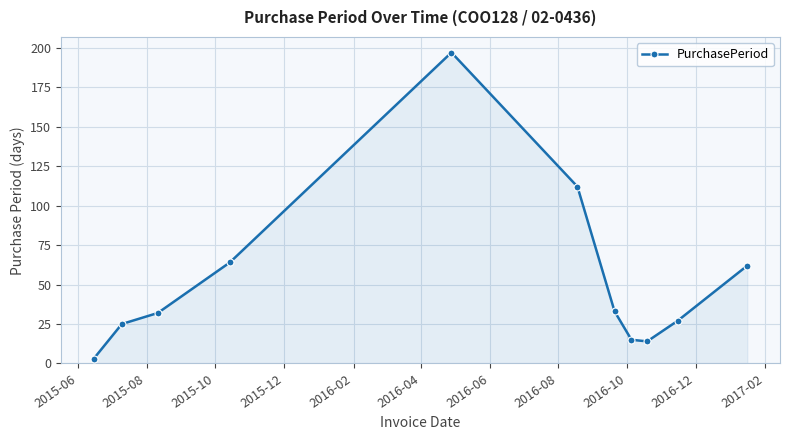

How many interior local valleys (lower than both neighbors) does the data have?

1